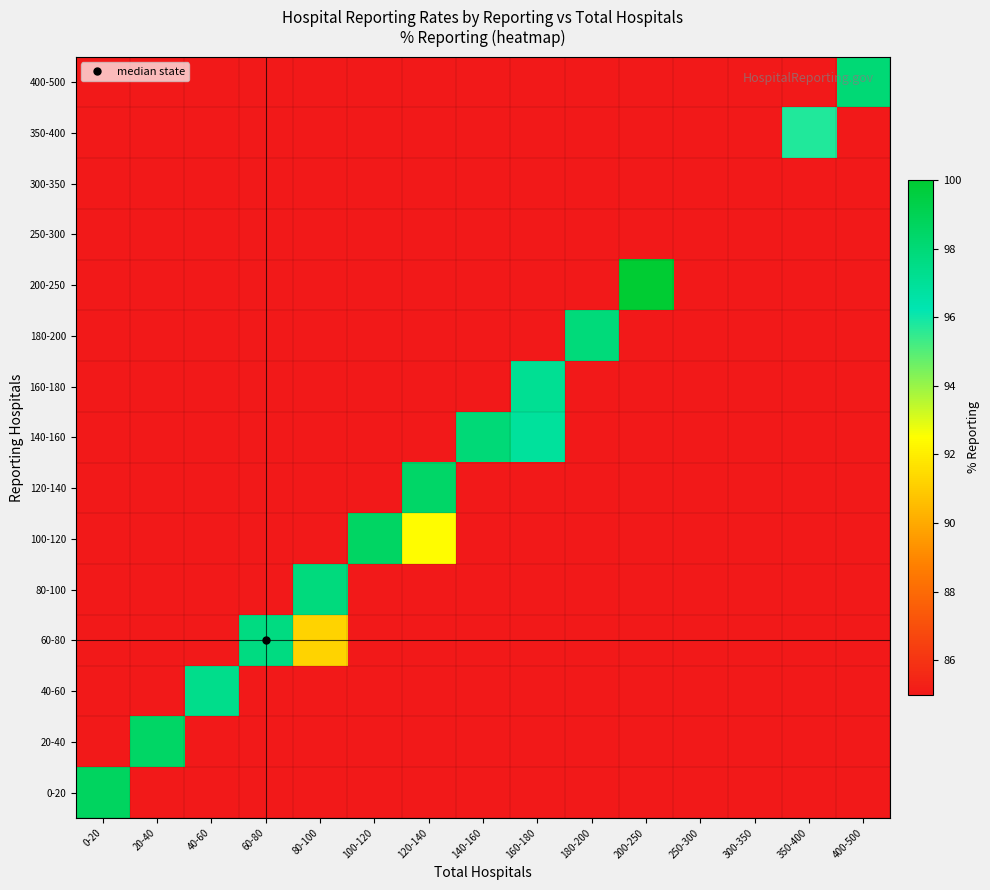

Reading right to left, transcribe all the data shown in this chart.

0-20: 400-500=0.0	350-400=0.0	300-350=0.0	250-300=0.0	200-250=0.0	180-200=0.0	160-180=0.0	140-160=0.0	120-140=0.0	100-120=0.0	80-100=0.0	60-80=0.0	40-60=0.0	20-40=0.0	0-20=98.7
20-40: 400-500=0.0	350-400=0.0	300-350=0.0	250-300=0.0	200-250=0.0	180-200=0.0	160-180=0.0	140-160=0.0	120-140=0.0	100-120=0.0	80-100=0.0	60-80=0.0	40-60=0.0	20-40=98.5	0-20=0.0
40-60: 400-500=0.0	350-400=0.0	300-350=0.0	250-300=0.0	200-250=0.0	180-200=0.0	160-180=0.0	140-160=0.0	120-140=0.0	100-120=0.0	80-100=0.0	60-80=0.0	40-60=97.4	20-40=0.0	0-20=0.0
60-80: 400-500=0.0	350-400=0.0	300-350=0.0	250-300=0.0	200-250=0.0	180-200=0.0	160-180=0.0	140-160=0.0	120-140=0.0	100-120=0.0	80-100=91.2	60-80=97.7	40-60=0.0	20-40=0.0	0-20=0.0
80-100: 400-500=0.0	350-400=0.0	300-350=0.0	250-300=0.0	200-250=0.0	180-200=0.0	160-180=0.0	140-160=0.0	120-140=0.0	100-120=0.0	80-100=97.8	60-80=0.0	40-60=0.0	20-40=0.0	0-20=0.0
100-120: 400-500=0.0	350-400=0.0	300-350=0.0	250-300=0.0	200-250=0.0	180-200=0.0	160-180=0.0	140-160=0.0	120-140=92.4	100-120=98.5	80-100=0.0	60-80=0.0	40-60=0.0	20-40=0.0	0-20=0.0
120-140: 400-500=0.0	350-400=0.0	300-350=0.0	250-300=0.0	200-250=0.0	180-200=0.0	160-180=0.0	140-160=0.0	120-140=98.5	100-120=0.0	80-100=0.0	60-80=0.0	40-60=0.0	20-40=0.0	0-20=0.0
140-160: 400-500=0.0	350-400=0.0	300-350=0.0	250-300=0.0	200-250=0.0	180-200=0.0	160-180=96.9	140-160=98.0	120-140=0.0	100-120=0.0	80-100=0.0	60-80=0.0	40-60=0.0	20-40=0.0	0-20=0.0
160-180: 400-500=0.0	350-400=0.0	300-350=0.0	250-300=0.0	200-250=0.0	180-200=0.0	160-180=97.1	140-160=0.0	120-140=0.0	100-120=0.0	80-100=0.0	60-80=0.0	40-60=0.0	20-40=0.0	0-20=0.0
180-200: 400-500=0.0	350-400=0.0	300-350=0.0	250-300=0.0	200-250=0.0	180-200=97.8	160-180=0.0	140-160=0.0	120-140=0.0	100-120=0.0	80-100=0.0	60-80=0.0	40-60=0.0	20-40=0.0	0-20=0.0
200-250: 400-500=0.0	350-400=0.0	300-350=0.0	250-300=0.0	200-250=100.0	180-200=0.0	160-180=0.0	140-160=0.0	120-140=0.0	100-120=0.0	80-100=0.0	60-80=0.0	40-60=0.0	20-40=0.0	0-20=0.0
250-300: 400-500=0.0	350-400=0.0	300-350=0.0	250-300=0.0	200-250=0.0	180-200=0.0	160-180=0.0	140-160=0.0	120-140=0.0	100-120=0.0	80-100=0.0	60-80=0.0	40-60=0.0	20-40=0.0	0-20=0.0
300-350: 400-500=0.0	350-400=0.0	300-350=0.0	250-300=0.0	200-250=0.0	180-200=0.0	160-180=0.0	140-160=0.0	120-140=0.0	100-120=0.0	80-100=0.0	60-80=0.0	40-60=0.0	20-40=0.0	0-20=0.0
350-400: 400-500=0.0	350-400=95.8	300-350=0.0	250-300=0.0	200-250=0.0	180-200=0.0	160-180=0.0	140-160=0.0	120-140=0.0	100-120=0.0	80-100=0.0	60-80=0.0	40-60=0.0	20-40=0.0	0-20=0.0
400-500: 400-500=98.0	350-400=0.0	300-350=0.0	250-300=0.0	200-250=0.0	180-200=0.0	160-180=0.0	140-160=0.0	120-140=0.0	100-120=0.0	80-100=0.0	60-80=0.0	40-60=0.0	20-40=0.0	0-20=0.0